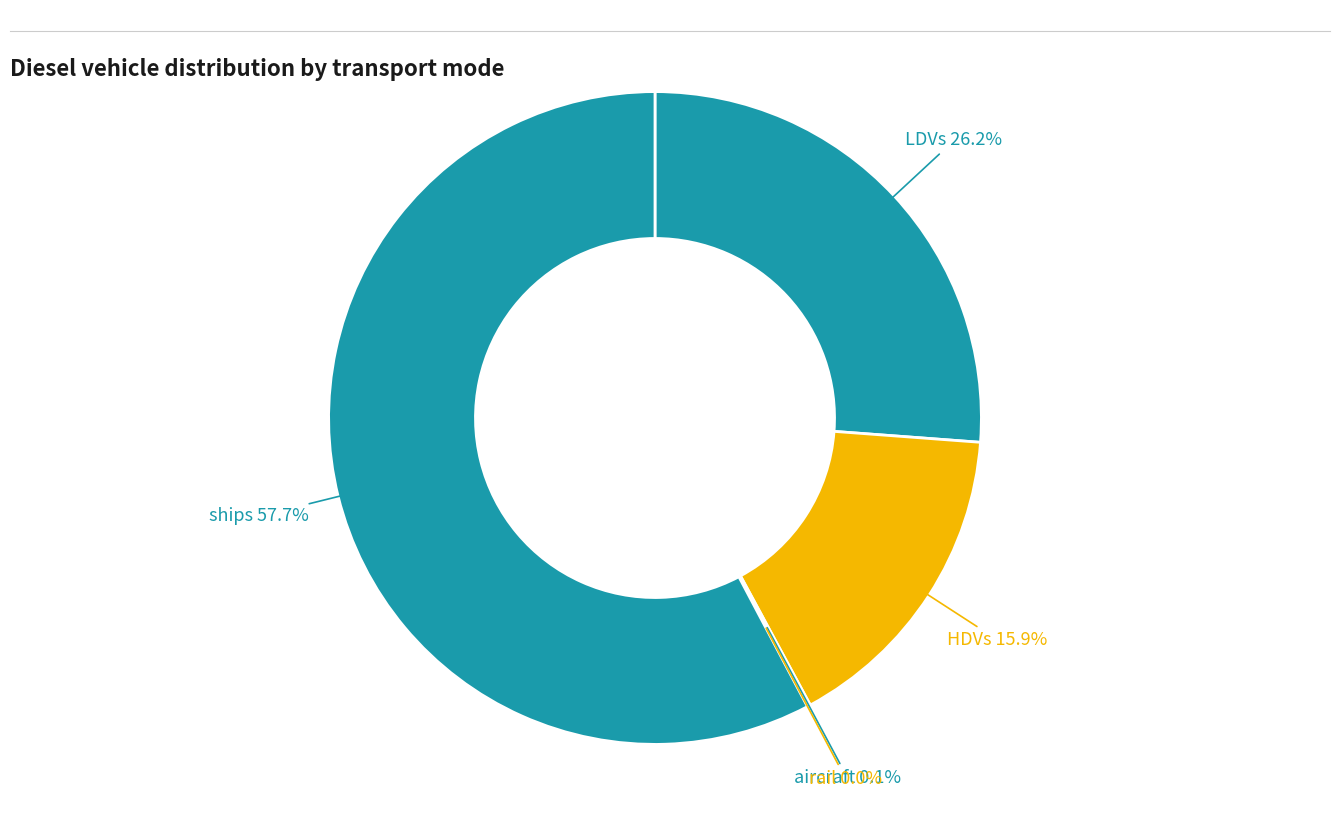

What percentage is NOT represented by LDVs?

73.8%